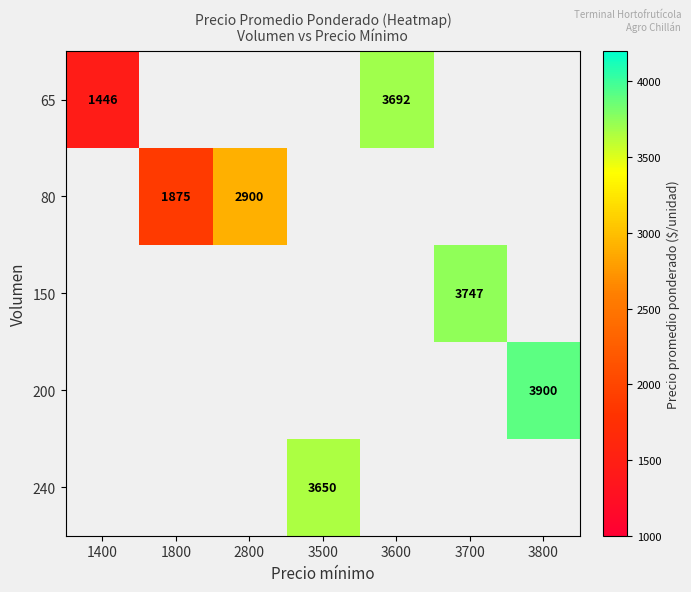

At how many categories does at least one series exceed 2327?

5